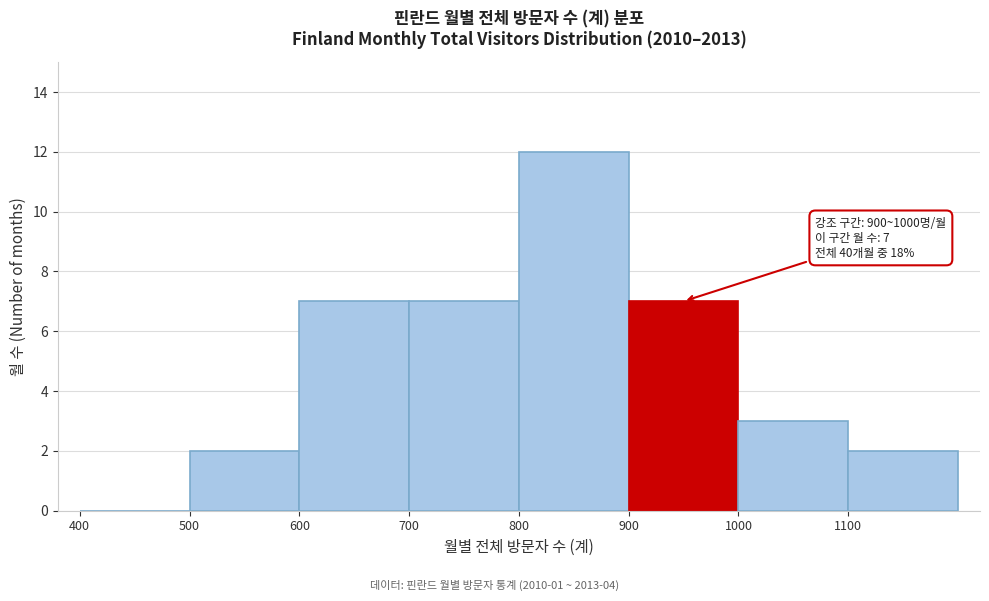

Over which range of the x-axis is the bar tallest?

800 to 900